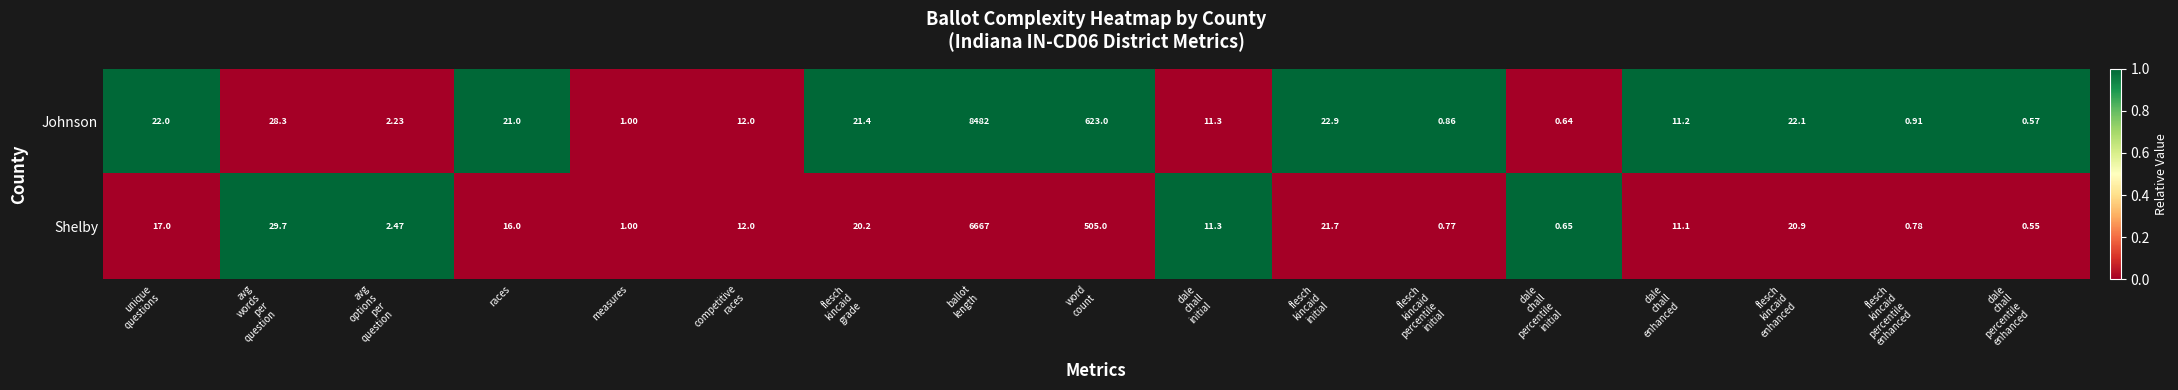

List the series in order of their peak value, highest first.

Johnson, Shelby